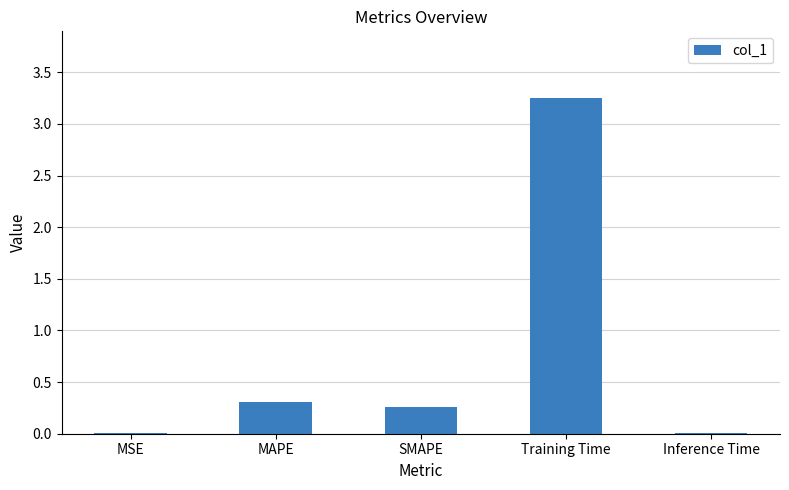

Which category has the highest value across all series?

Training Time